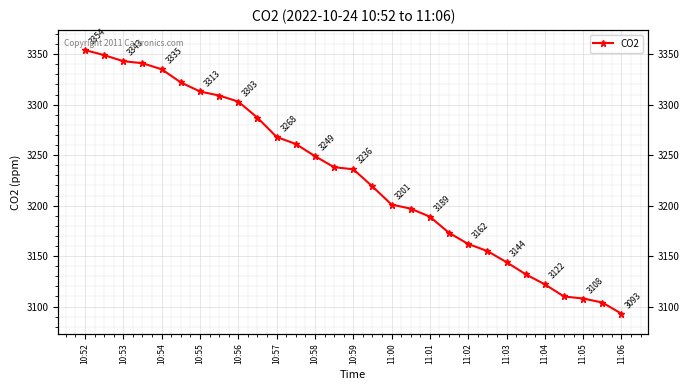

What is the average value?

3228